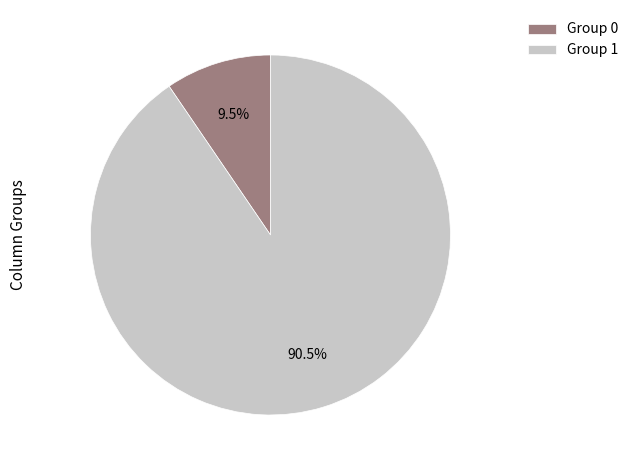

What portion of the pie excludes Group 0?

90.5%